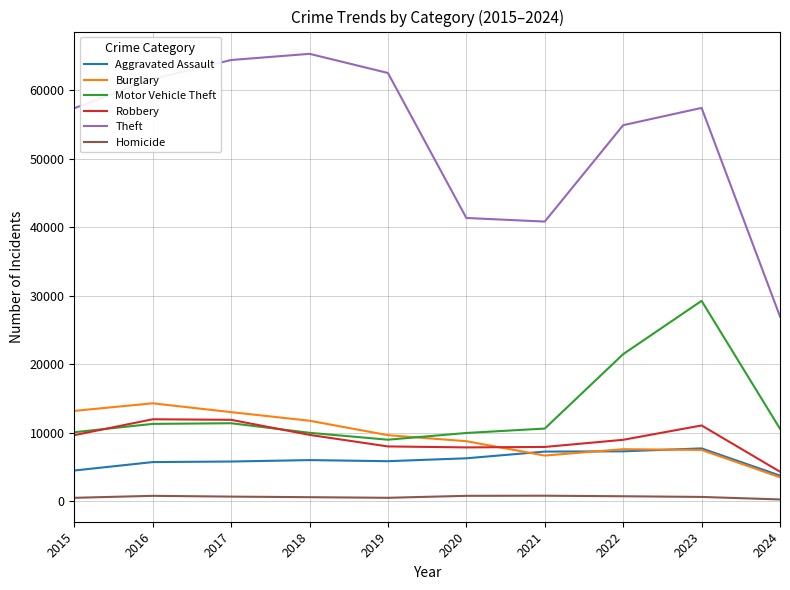

Which series has the widest spread of values?

Theft